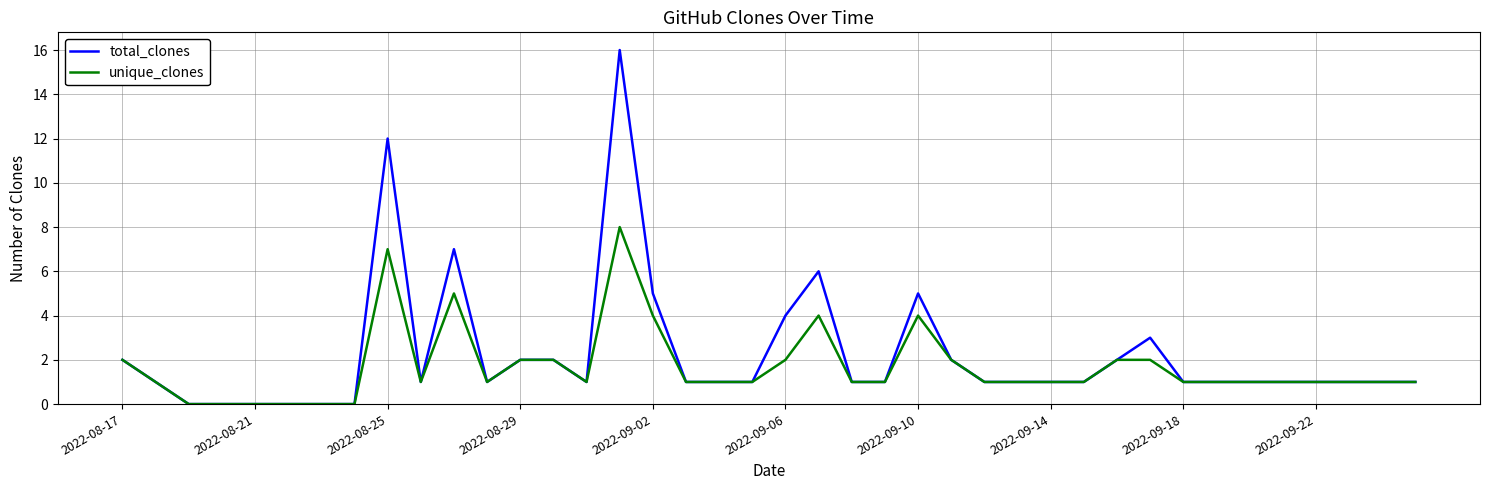

What are all the series names shown in the legend?

total_clones, unique_clones